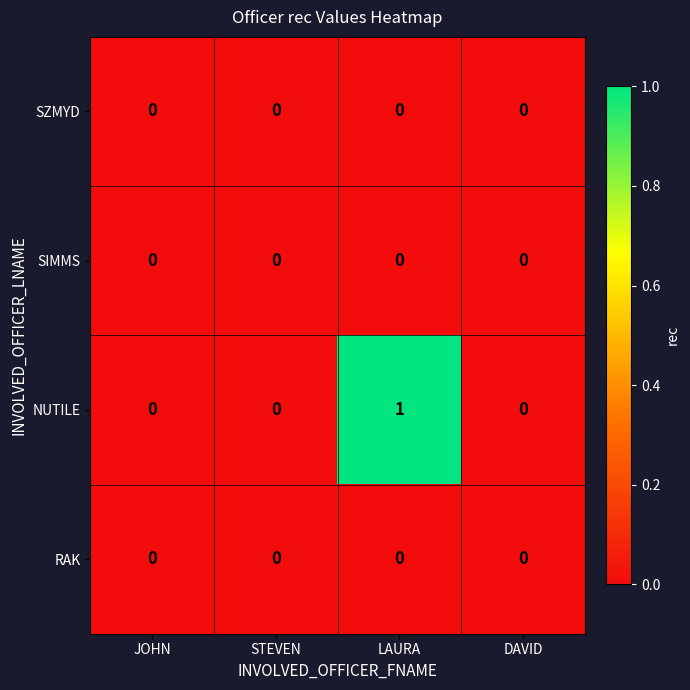

What is the total value across all series at LAURA?

1